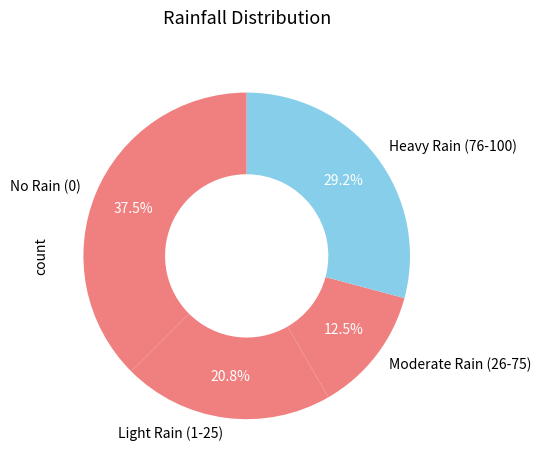

Between Light Rain (1-25) and Heavy Rain (76-100), which is larger?

Heavy Rain (76-100)